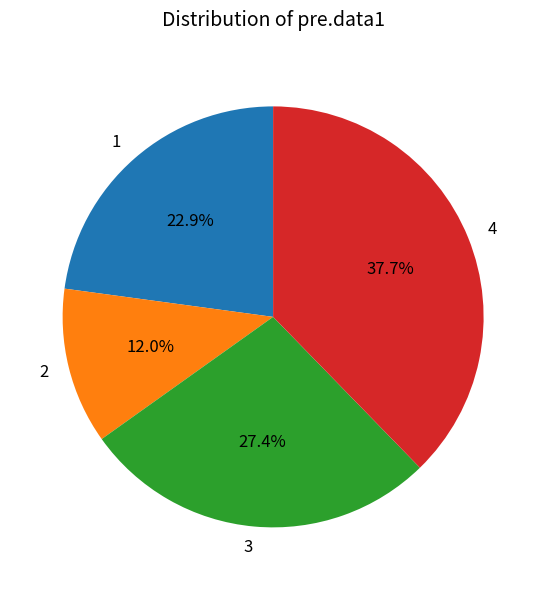

To the nearest percent, what is the average slice percentage?

25%